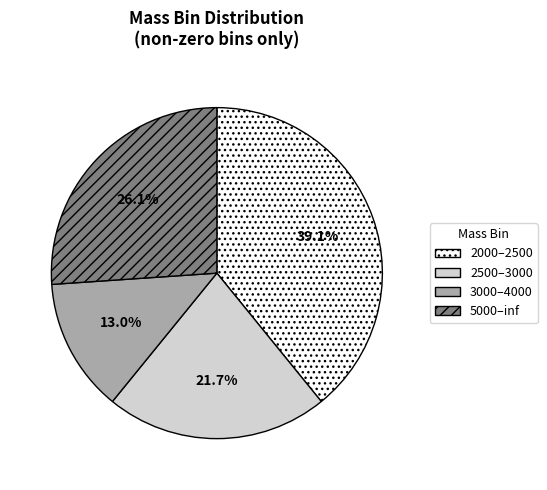

Is 3000–4000 the majority of the pie?

No